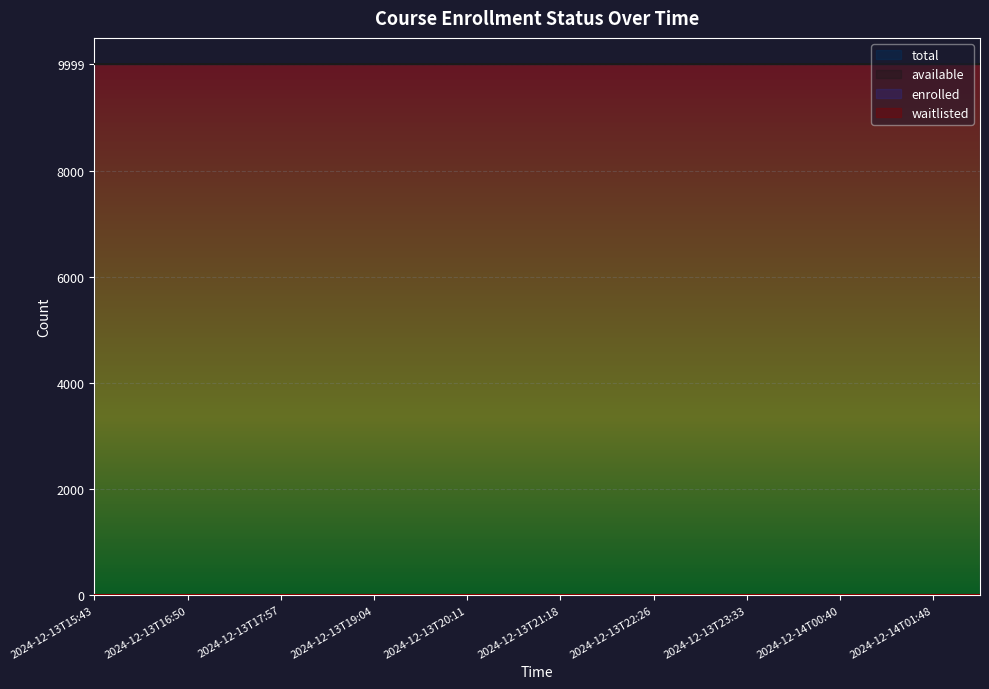

Rank the series at 2024-12-13T23:33 from lowest to highest value.

enrolled, waitlisted, available, total